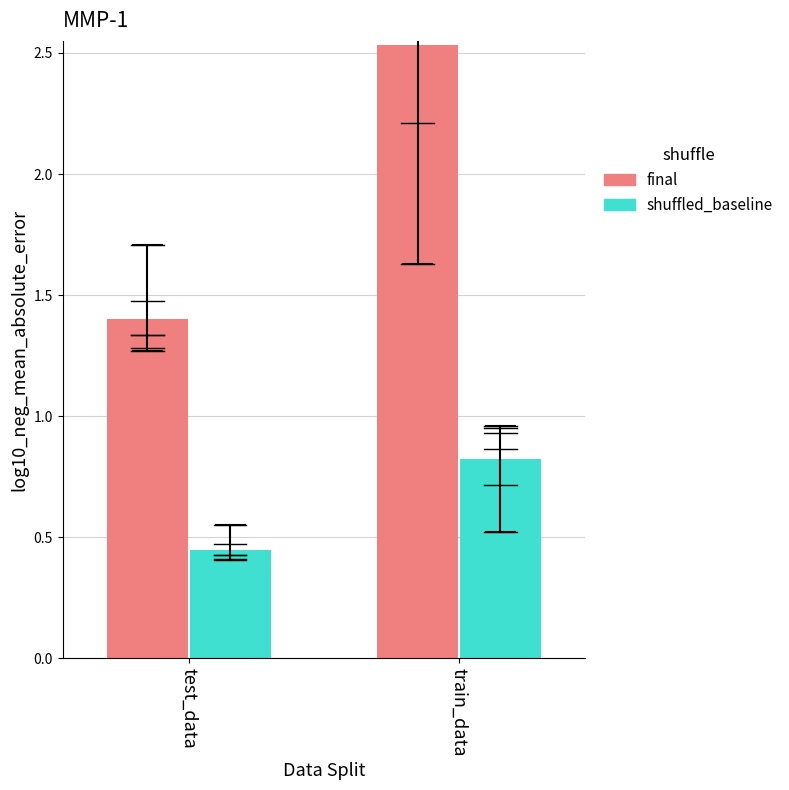

How many bars are there in each group?

2